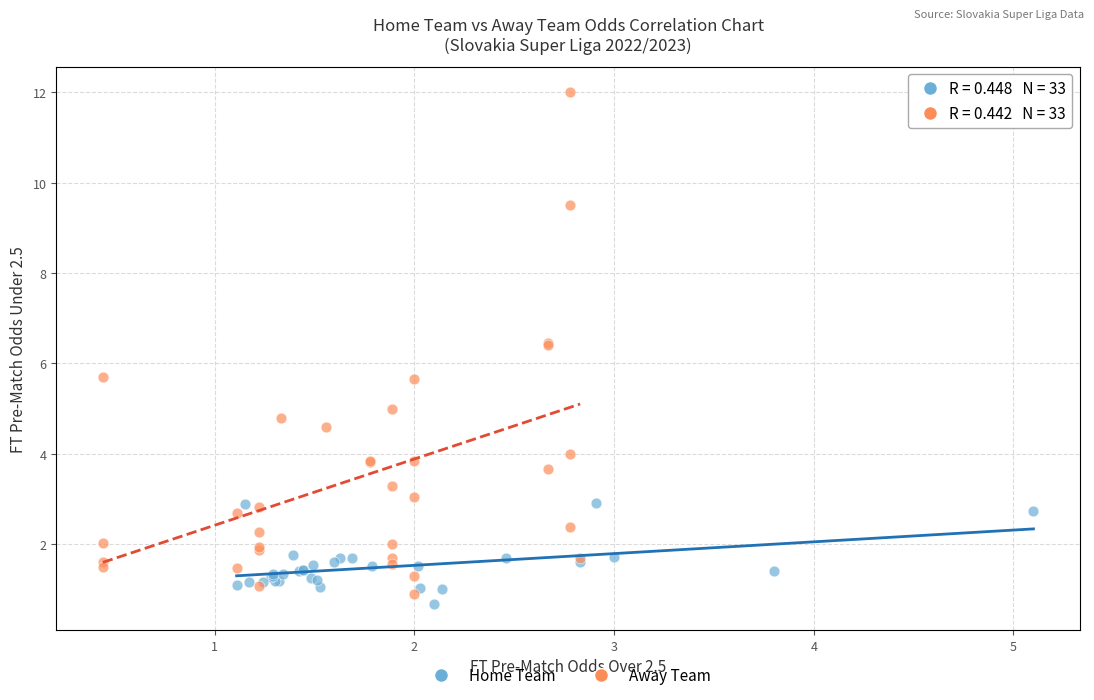

Which series contains the lowest Y value?

Home Team